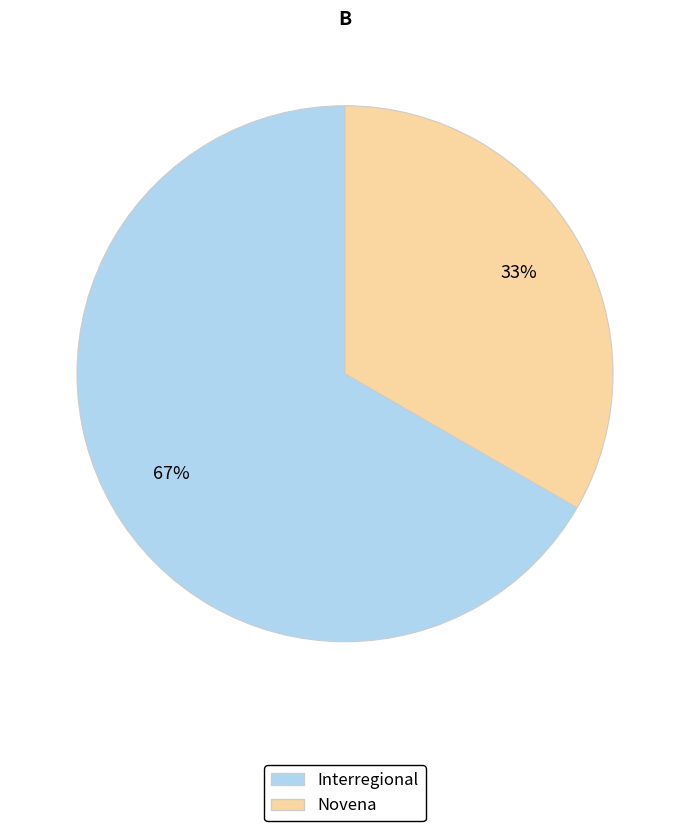

Does any single category account for the majority?

Yes